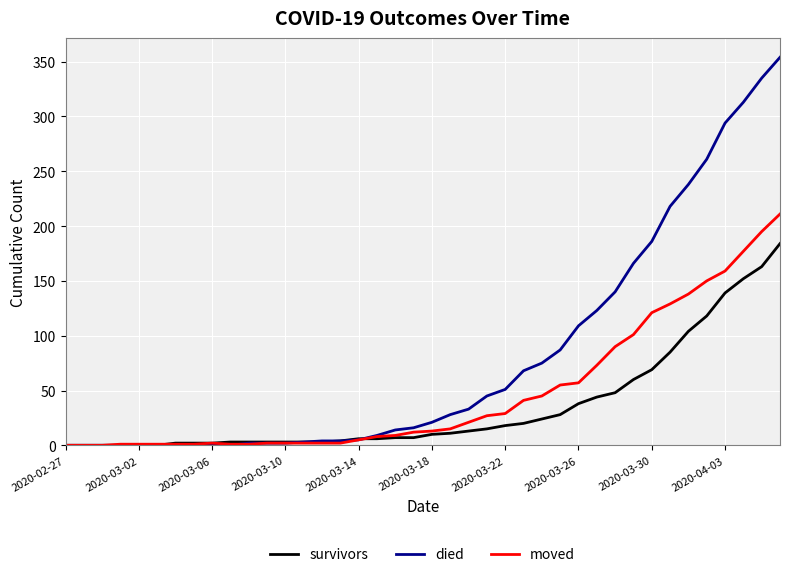

At how many categories does at least one series exceed 308?

3